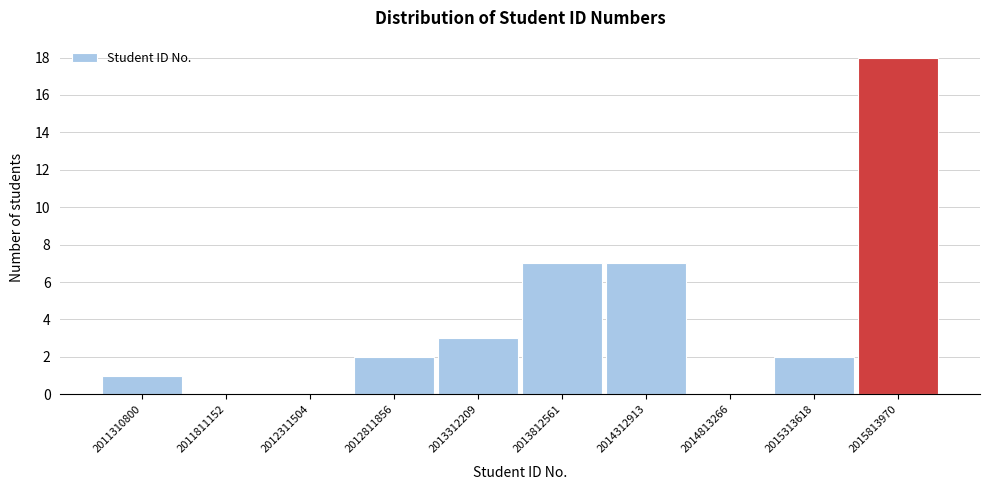

Reading left to right, list all the values displayed in this chart.

2011310800=1	2011811152=0	2012311504=0	2012811856=2	2013312209=3	2013812561=7	2014312913=7	2014813266=0	2015313618=2	2015813970=18